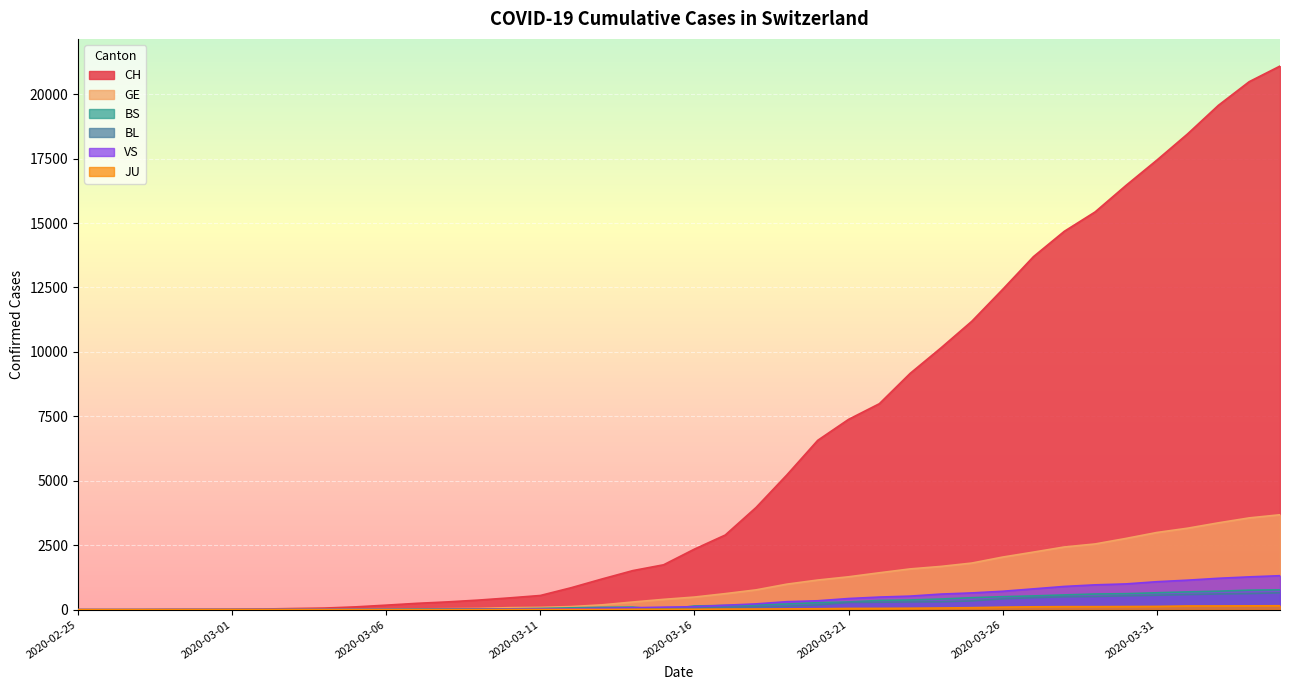

Is it true that BS equals 2 at 2020-03-05?

False